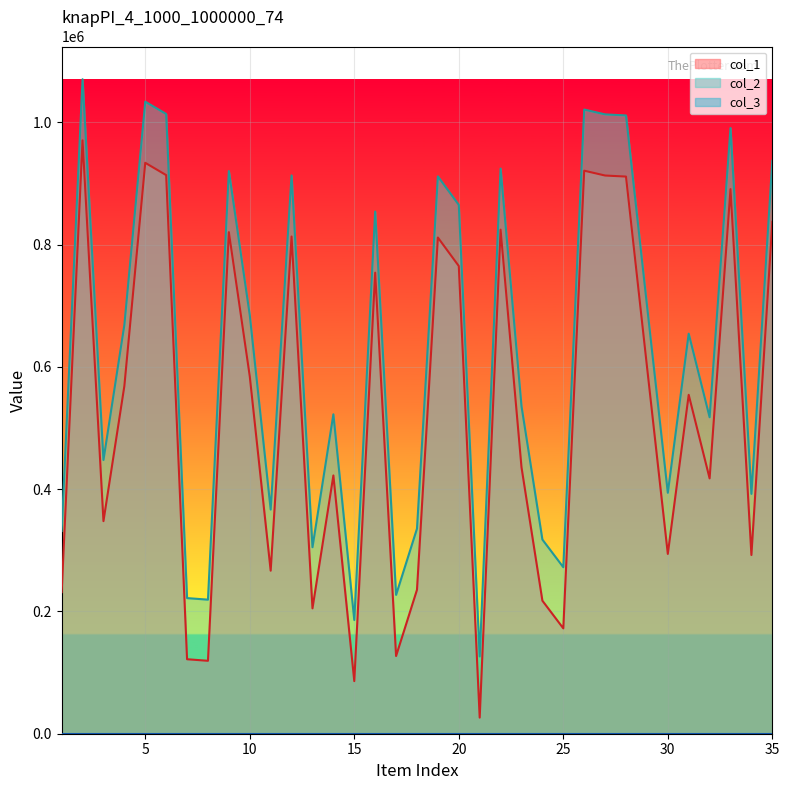

How many data points in col_1 are above 554298?

17